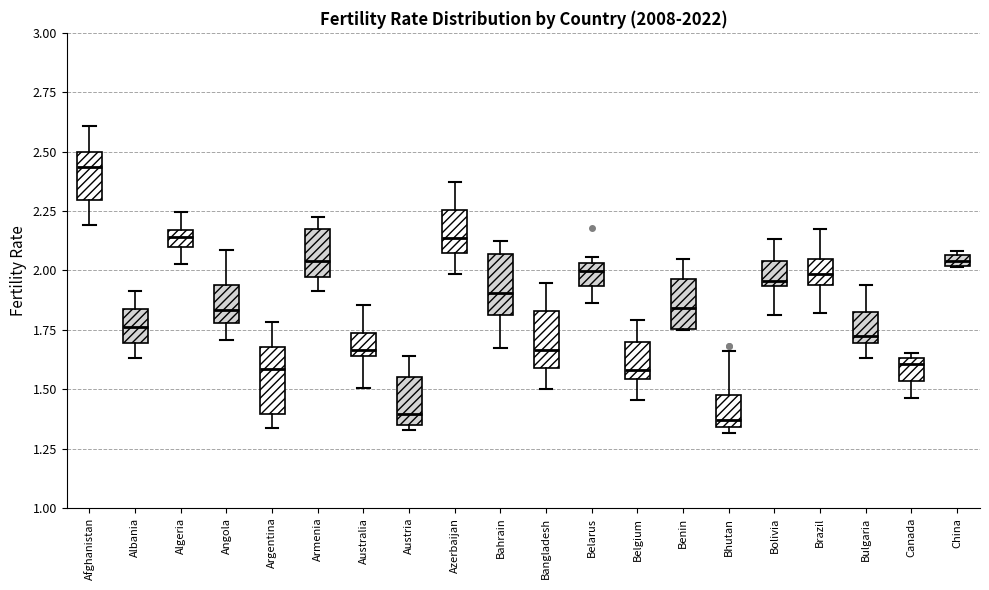

Where is the lower edge of the box for Bolivia on the y-axis? The values are not printed on the chart, so give them approximately, as read against the axis.

1.95